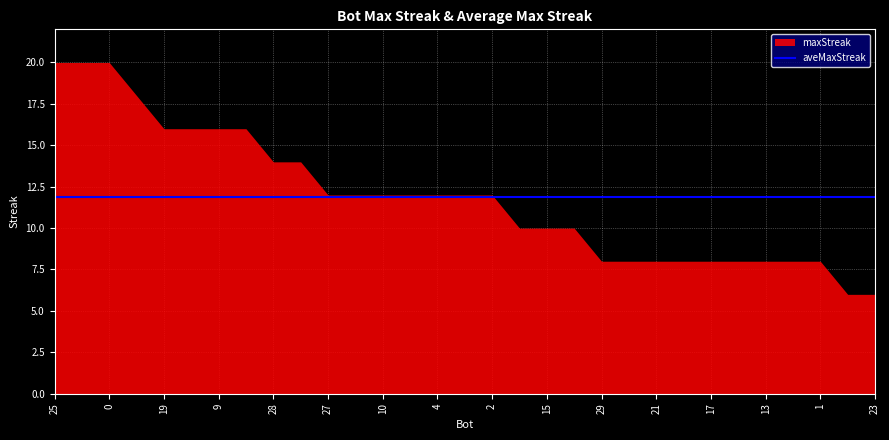

The aveMaxStreak series shows 6.4 at 13. True or false?

False